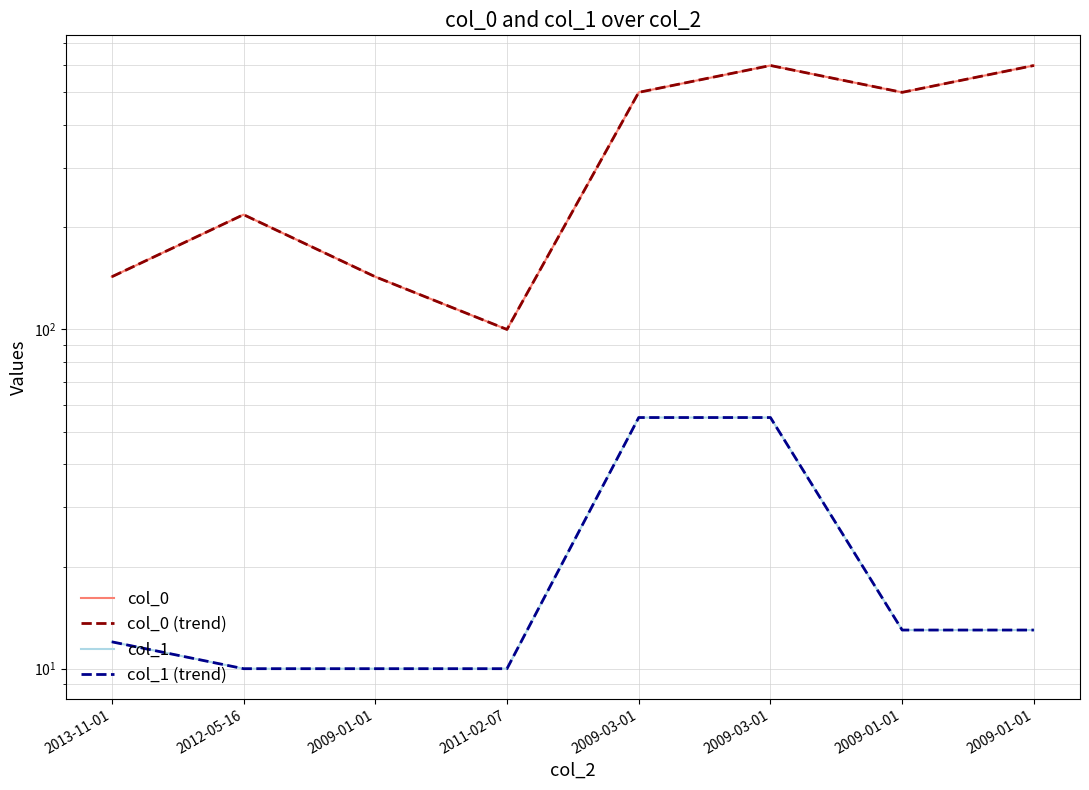

What is the value of the col_0 (trend) point at the 3rd from the left?

143